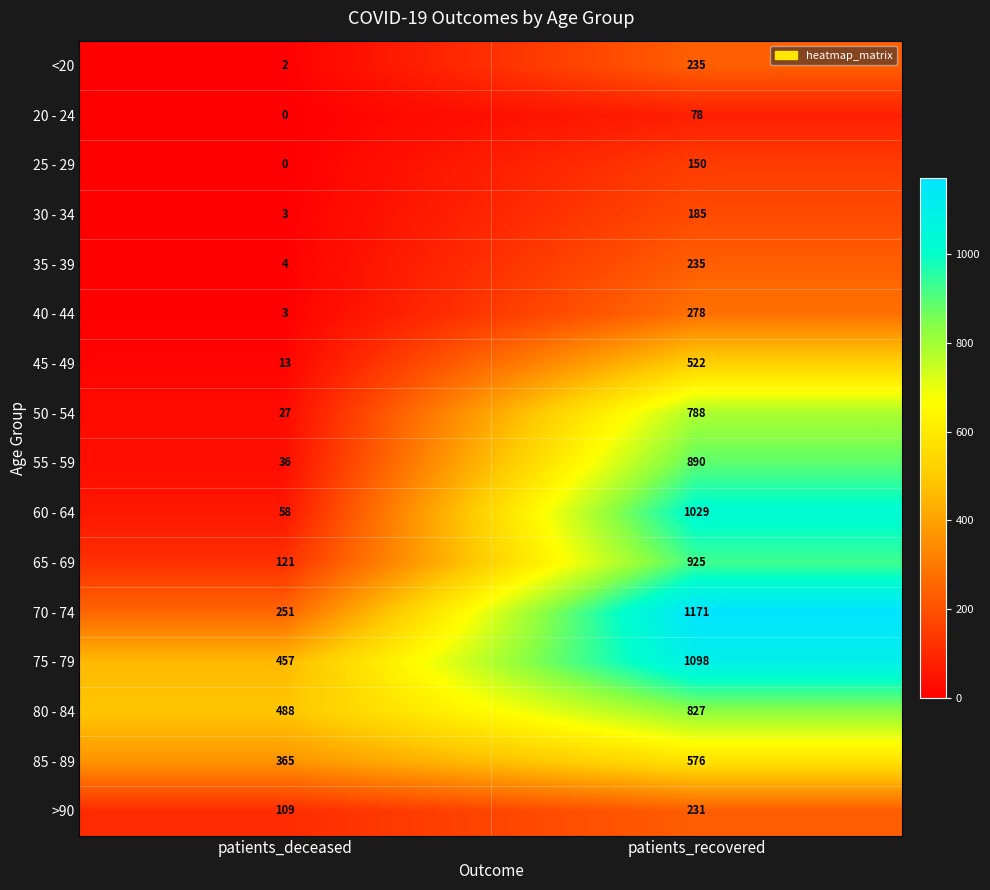

The value of 20 - 24 at patients_recovered is 78. True or false?

True